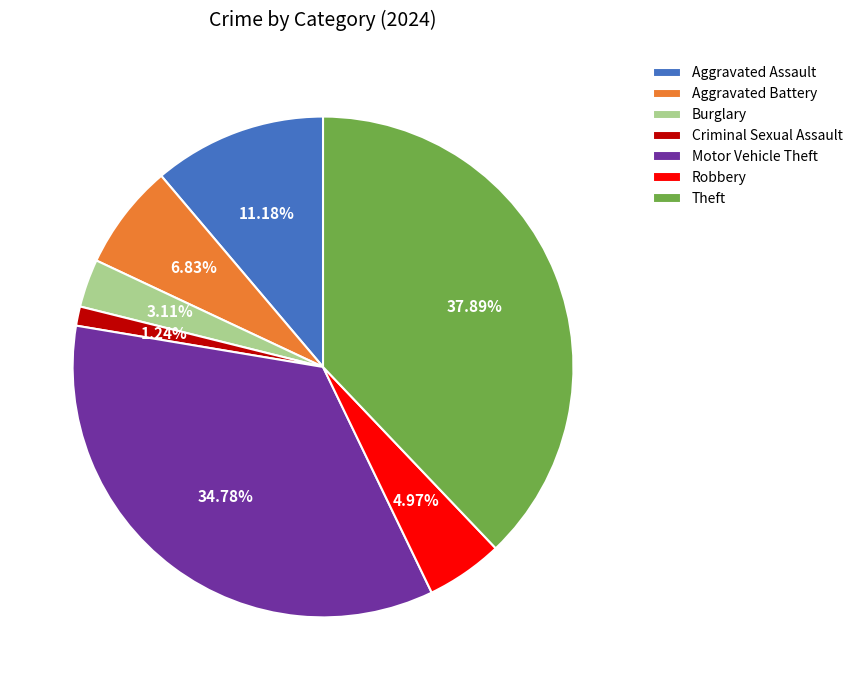

To the nearest percent, what is the average slice percentage?

14%